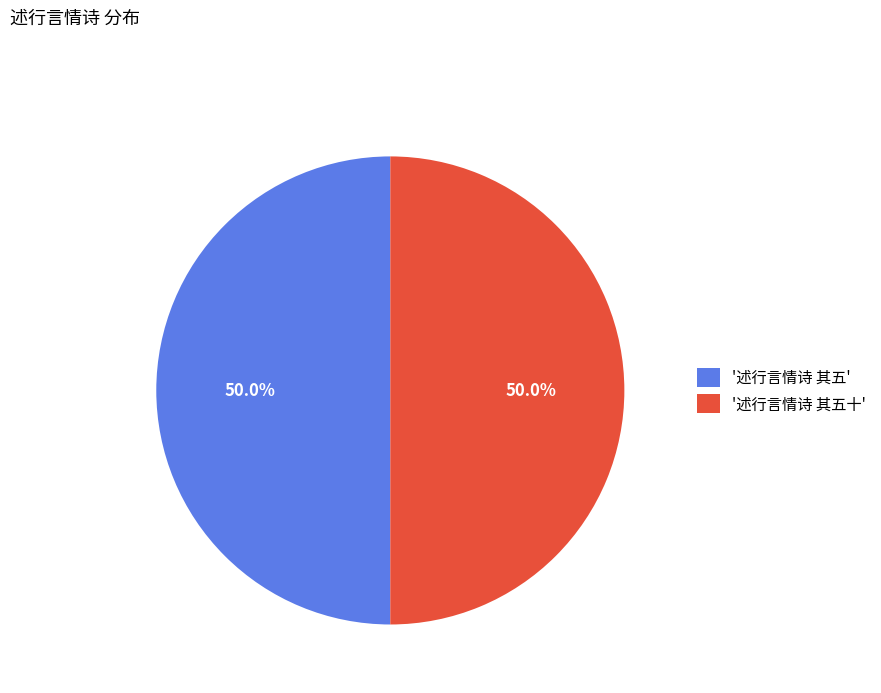

Combined, what portion of the pie is '述行言情诗 其五十' and '述行言情诗 其五'?

100.0%